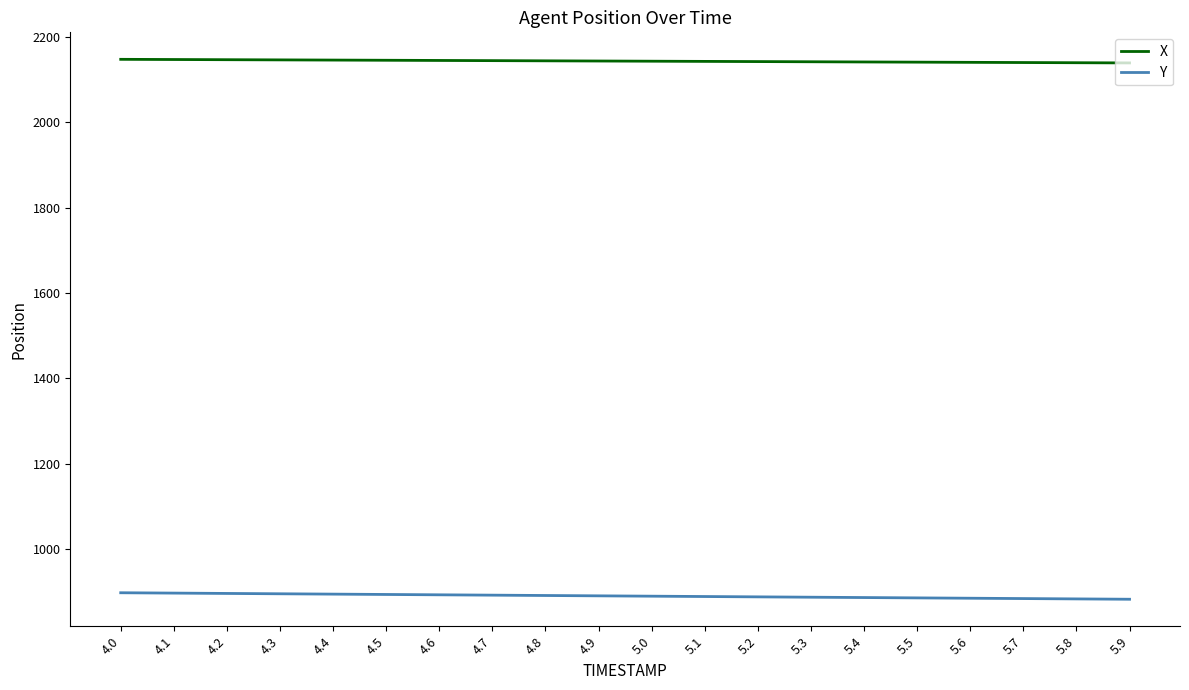

At 4.4, list the series in order from smallest to largest.

Y, X